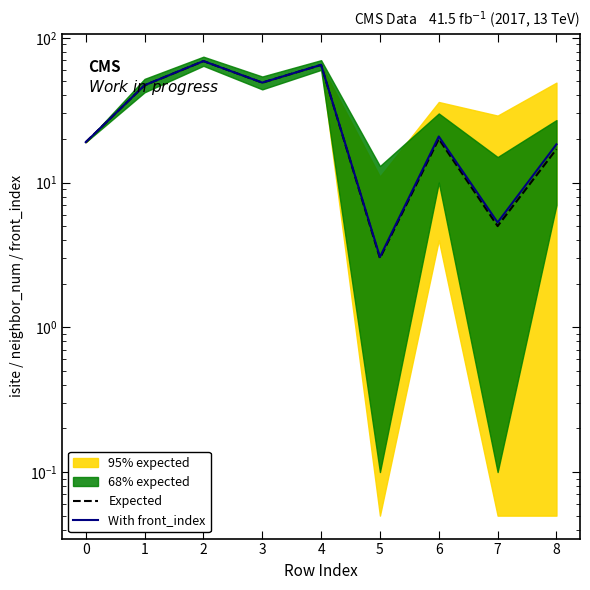

How many interior local valleys does the Expected series have?

3